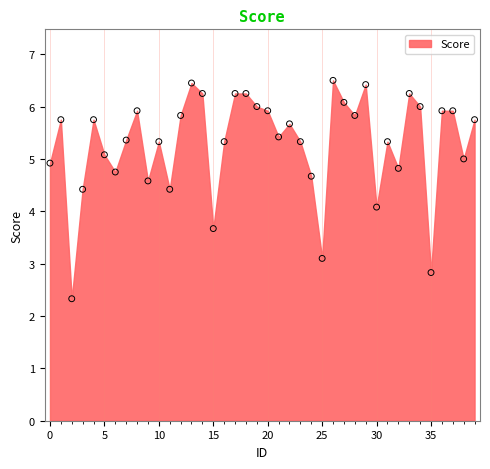

What Y value in the scatter plot is closest to 4?

4.1